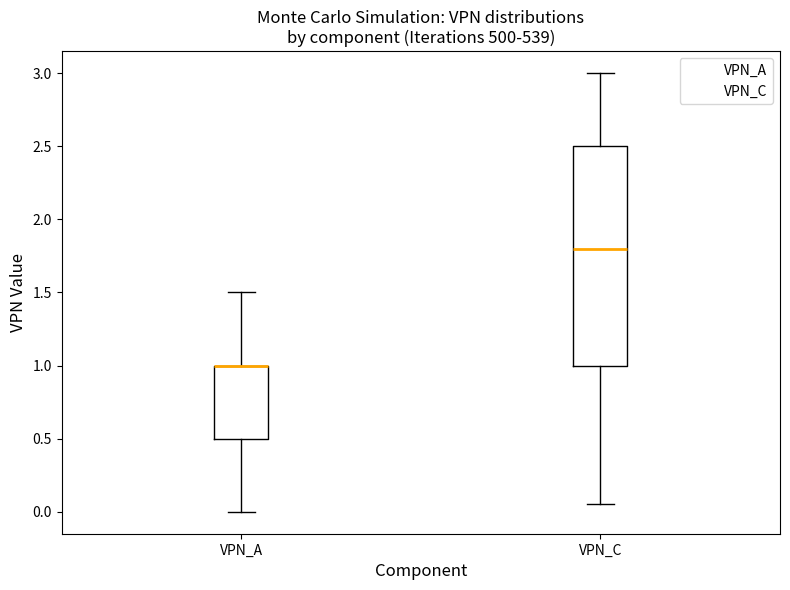

Where does the lower whisker of the box for VPN_A end on the y-axis? The values are not printed on the chart, so give them approximately, as read against the axis.

0.00